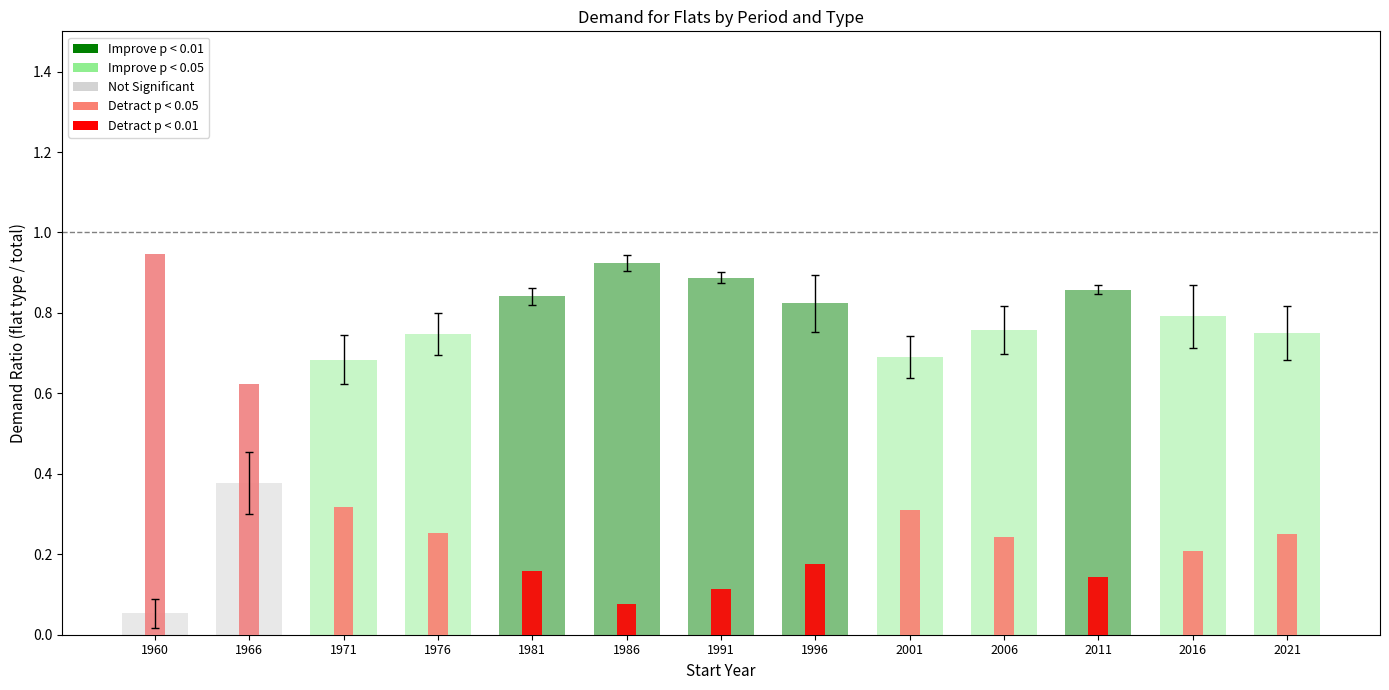

Is it true that home_ownership_flats equals 0.9 at 1986?

True